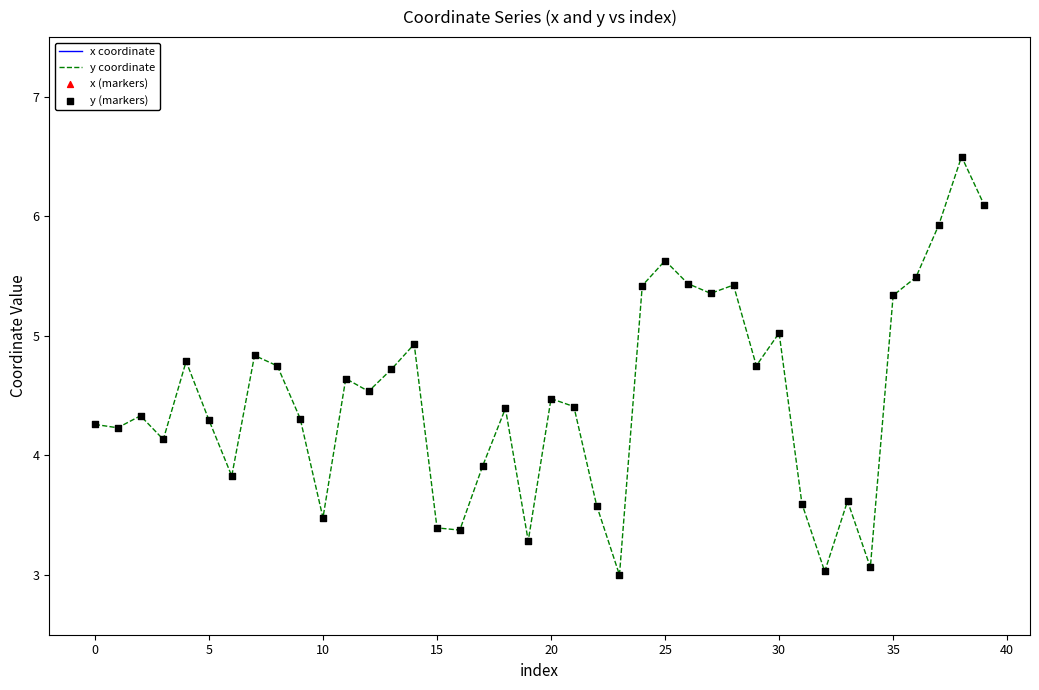

Which series reaches the maximum Y coordinate?

x coordinate